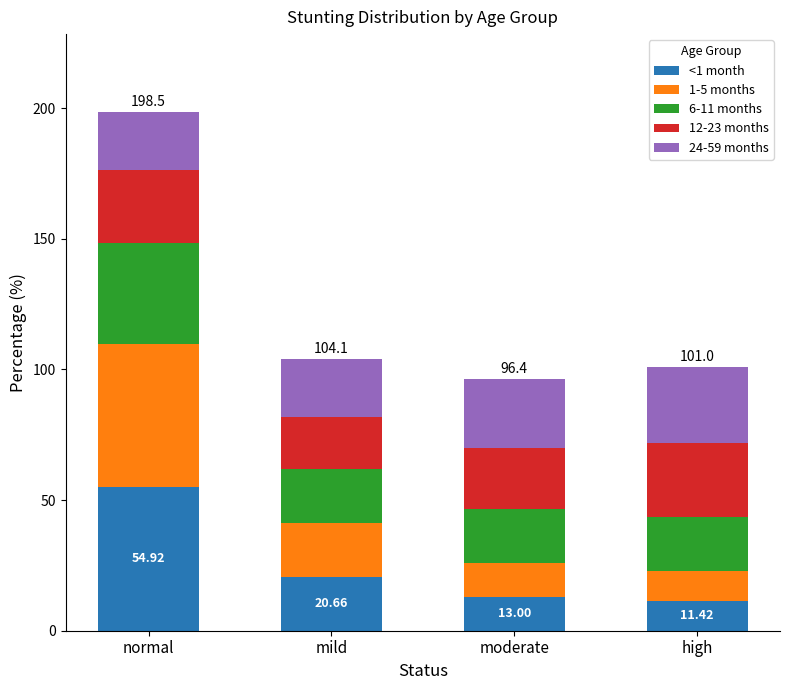

Does the chart contain any negative values?

No